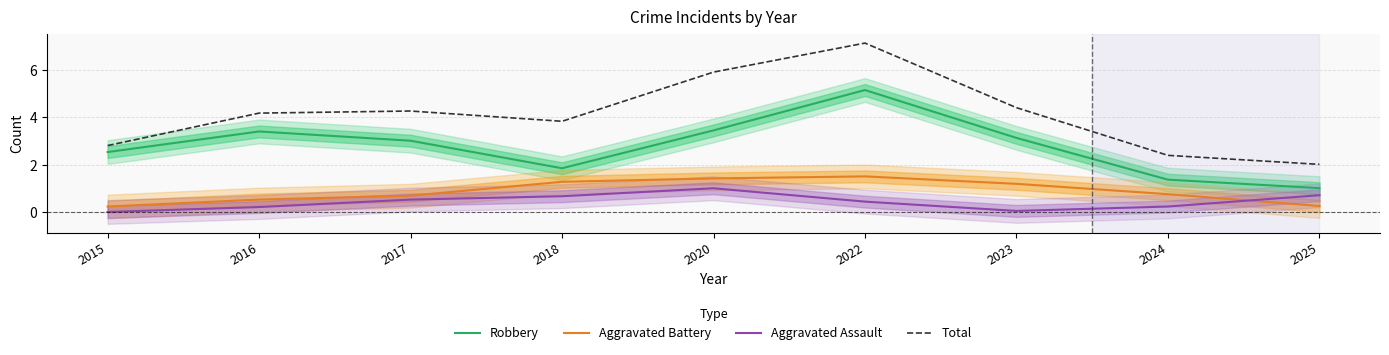

Is the value of Aggravated Battery at 2025 greater than the value of Robbery at 2015?

No